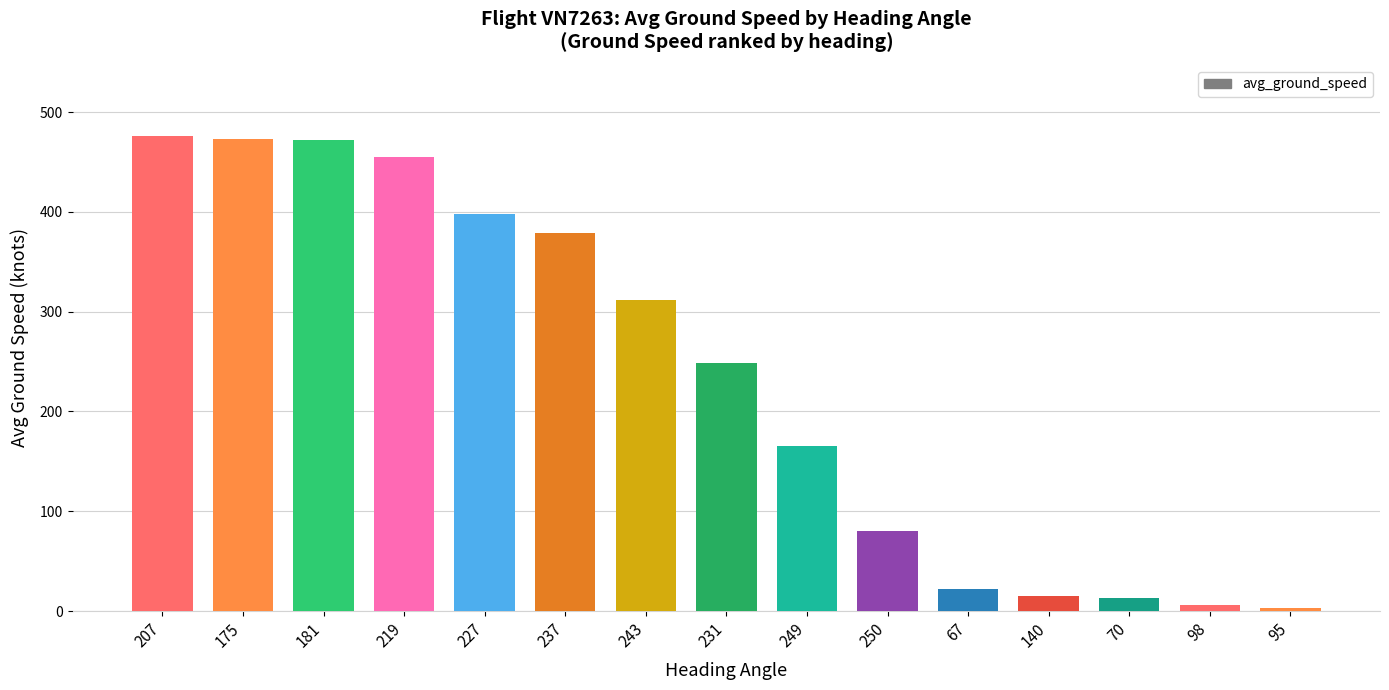

What is the value of the 4th bar from the left?

455.5